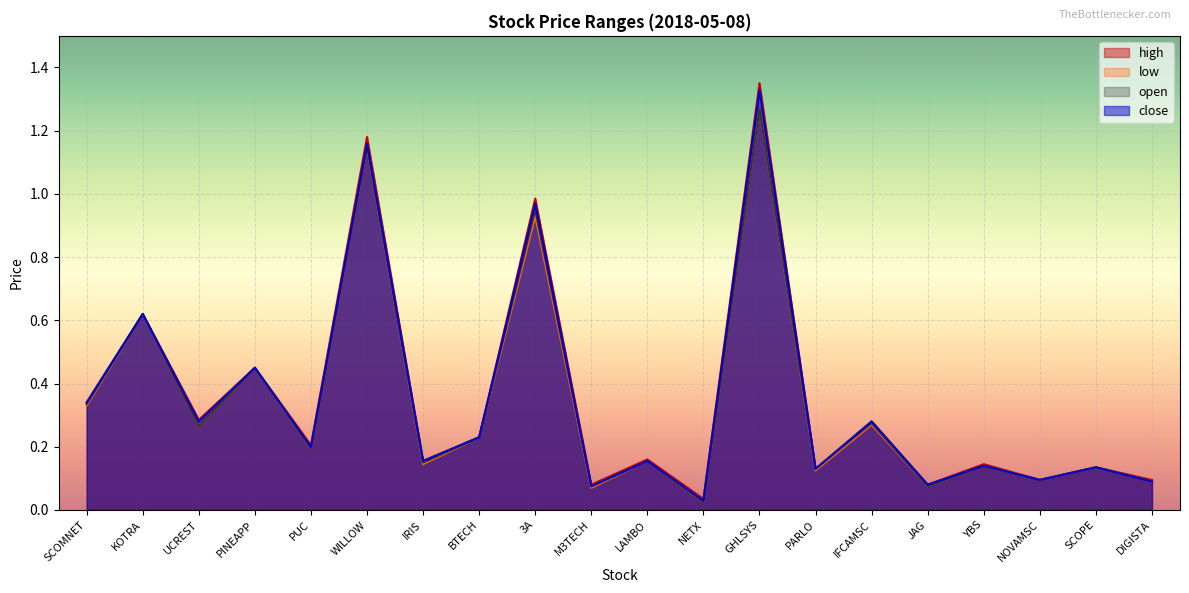

At how many categories does at least one series exceed 1?

2